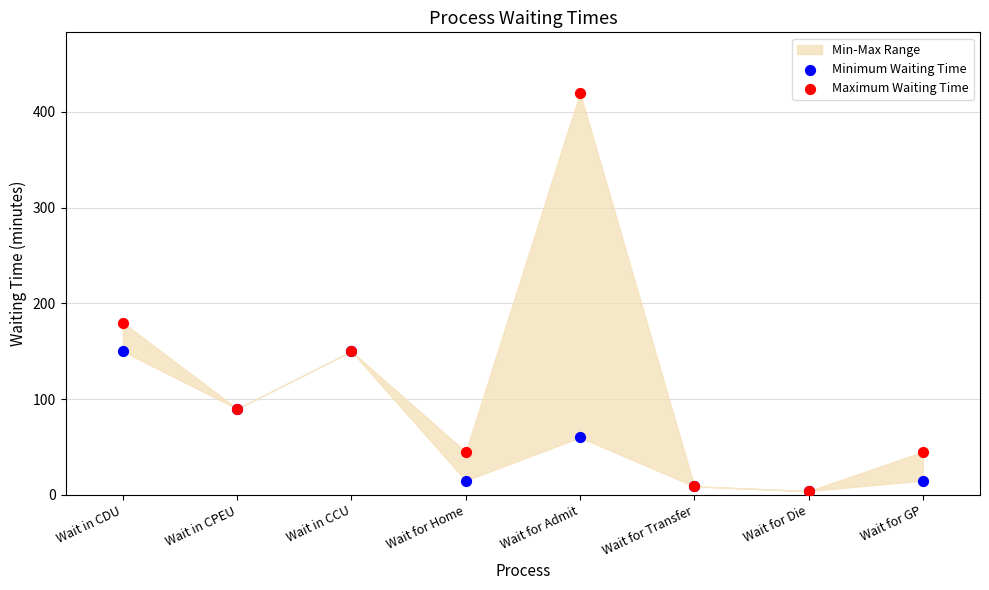

Across all series, what Y value is closest to 212?

180